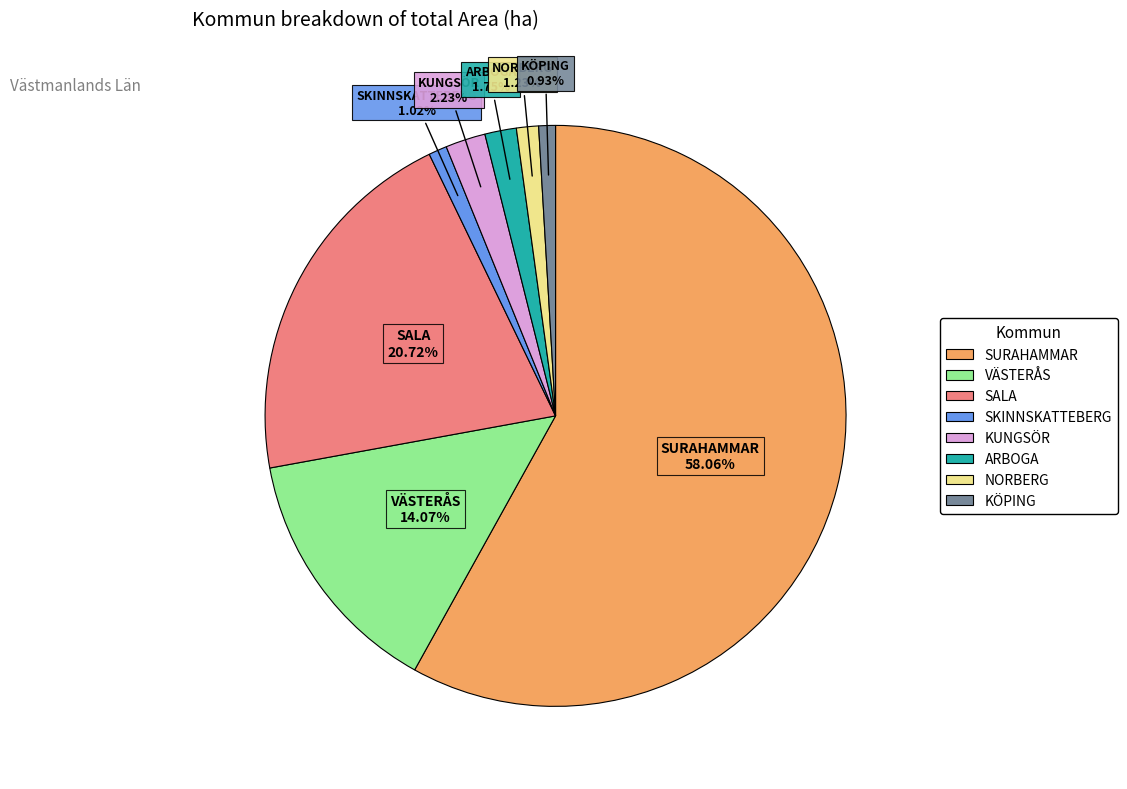

Which has a higher value, VÄSTERÅS or SKINNSKATTEBERG?

VÄSTERÅS